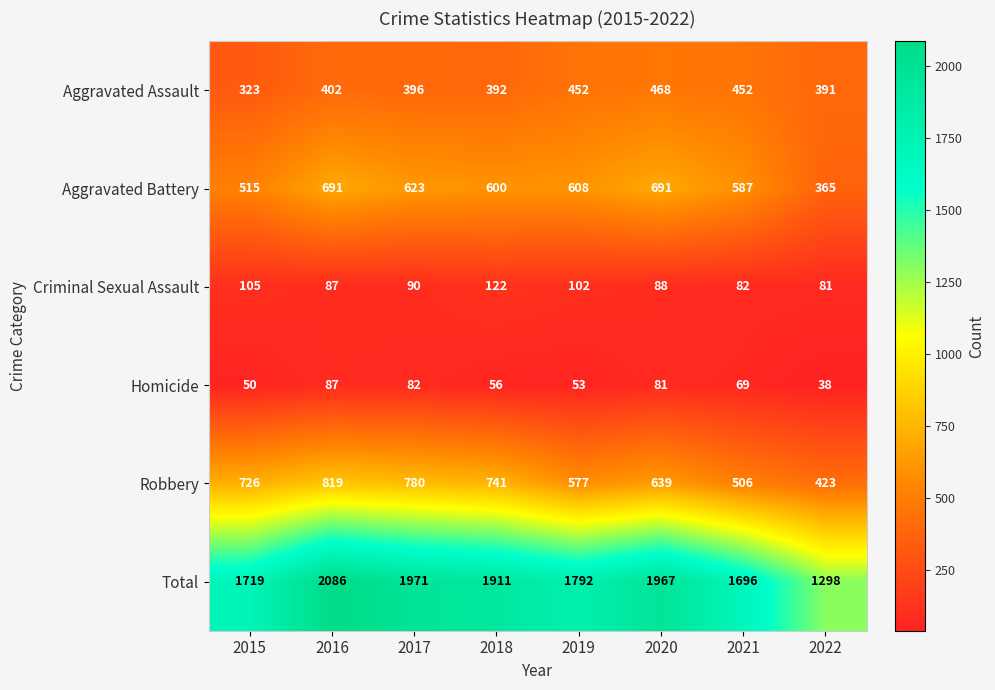

What is the spread (max minus min) of values at 2015?

1669